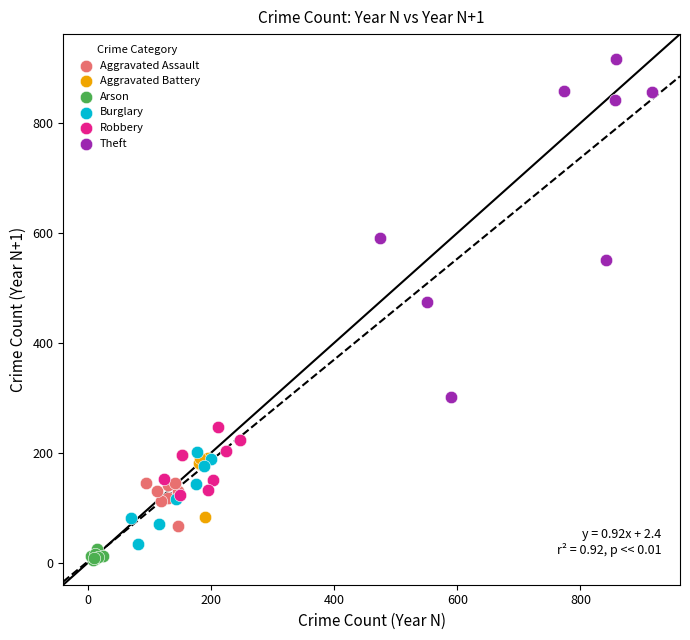

Which series has the widest spread of Y values?

Theft